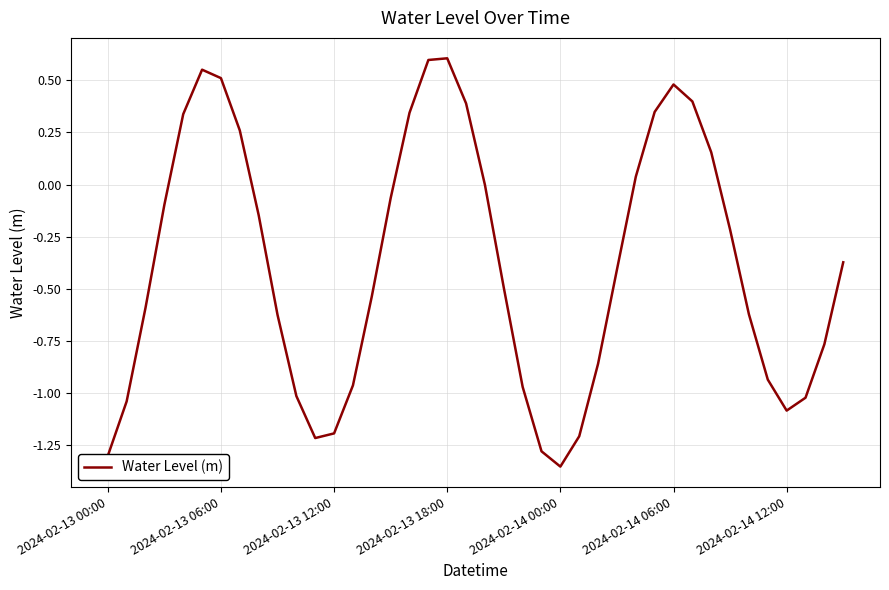

What is the sum of all values?

-15.4